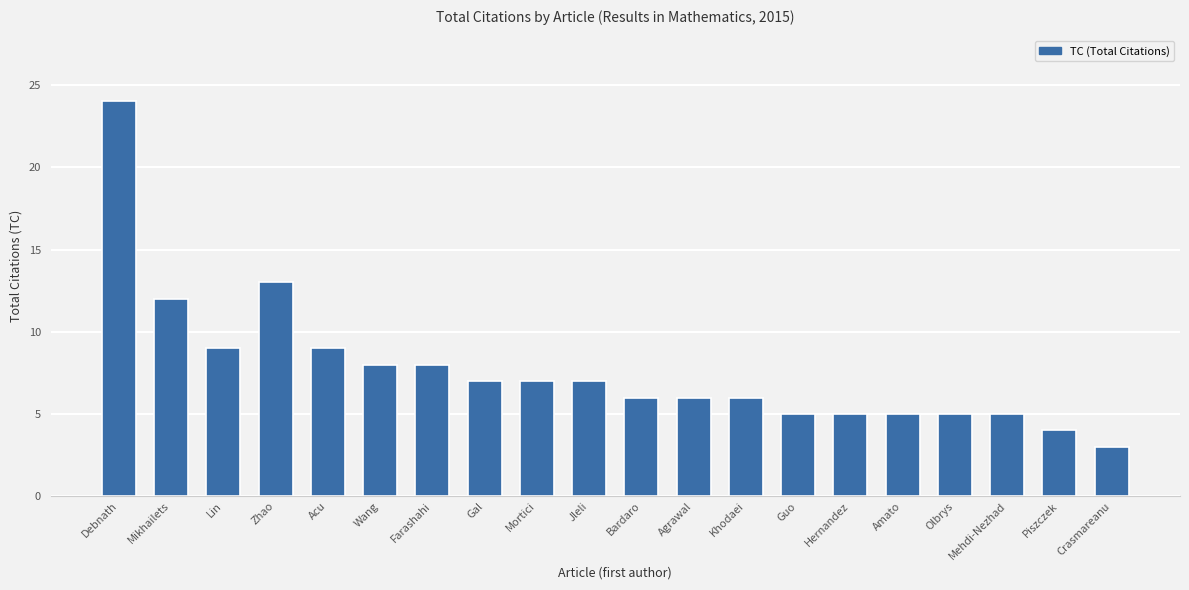

How many categories are shown in the chart?

20